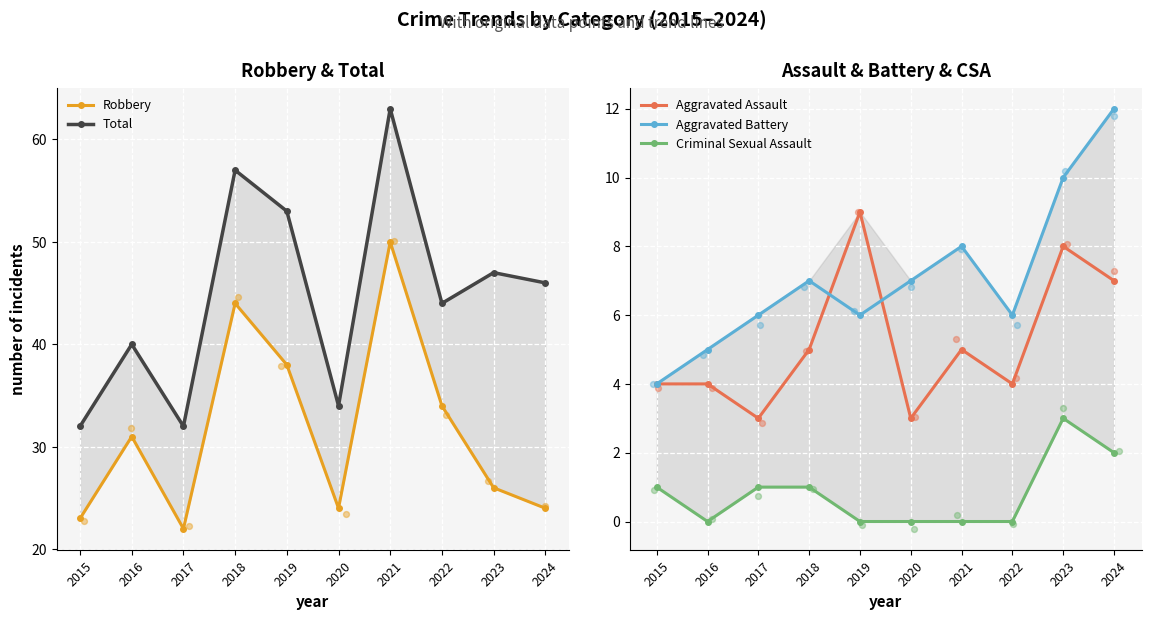

At how many categories does at least one series exceed 45?

5